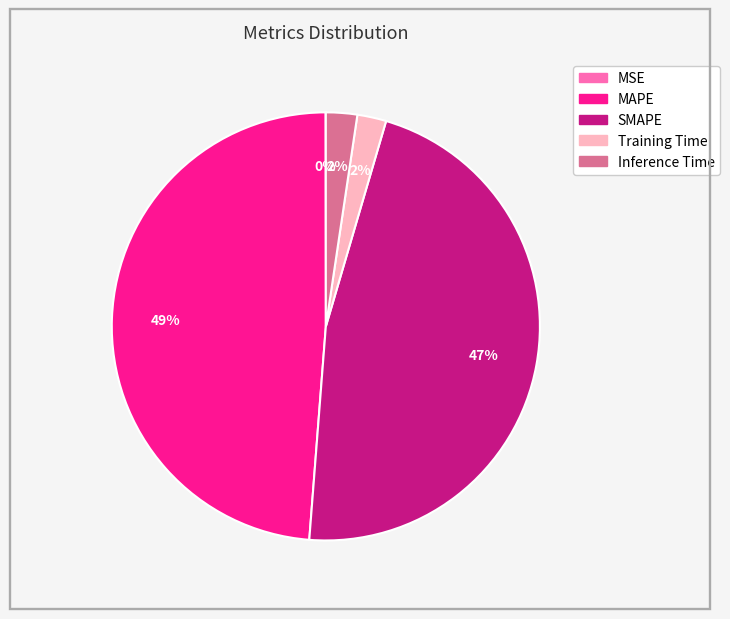

Which category has the biggest portion of the pie?

MAPE